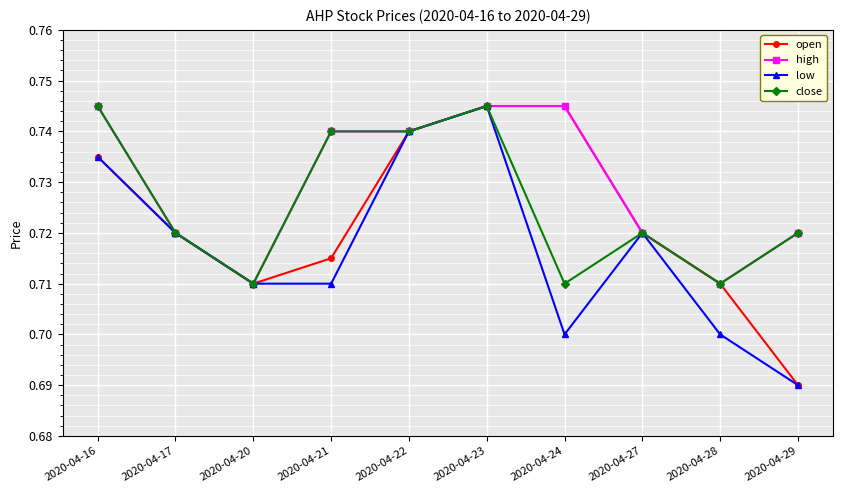

What are all the series names shown in the legend?

open, high, low, close